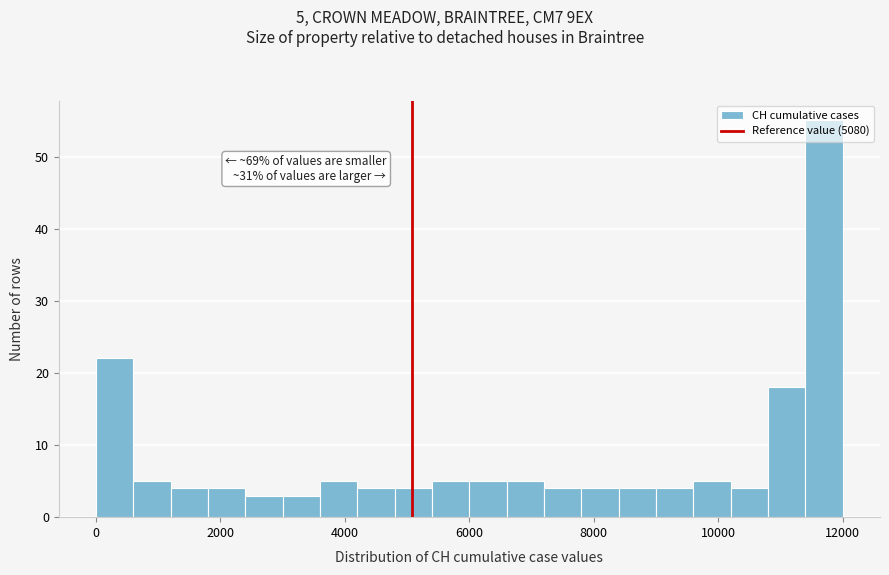

Around what value on the x-axis is the tallest bar? Give the approximate position of its centre, as read against the axis.

11800